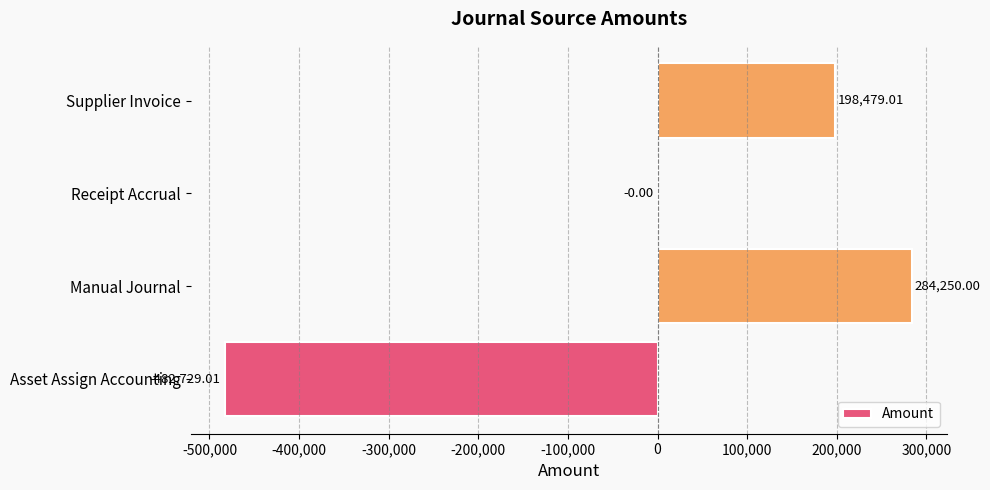

Which has a higher value, Receipt Accrual or Supplier Invoice?

Supplier Invoice